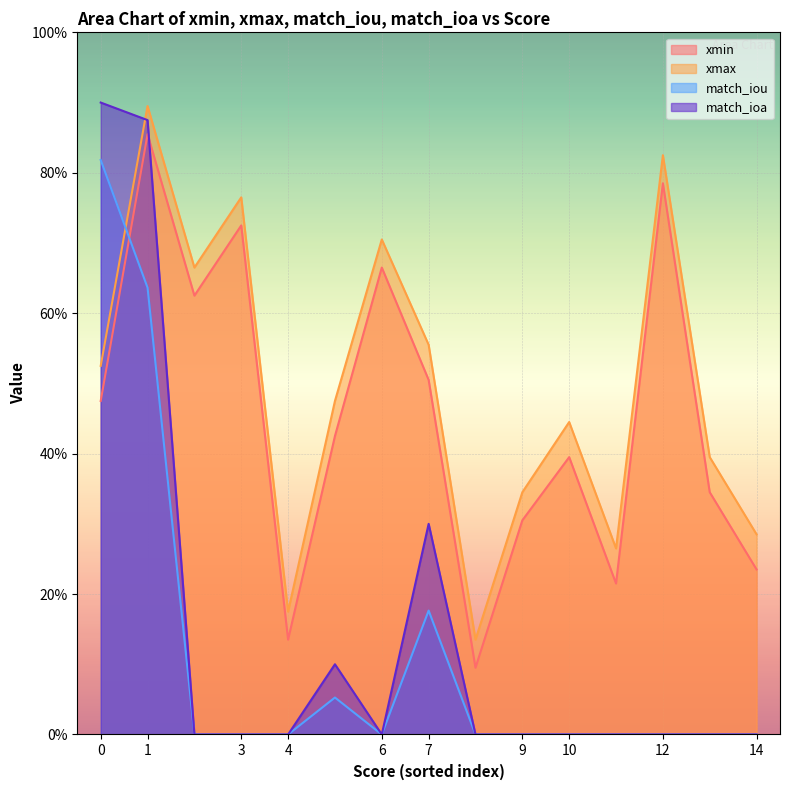

Rank the series at 12 from lowest to highest value.

match_iou, match_ioa, xmin, xmax